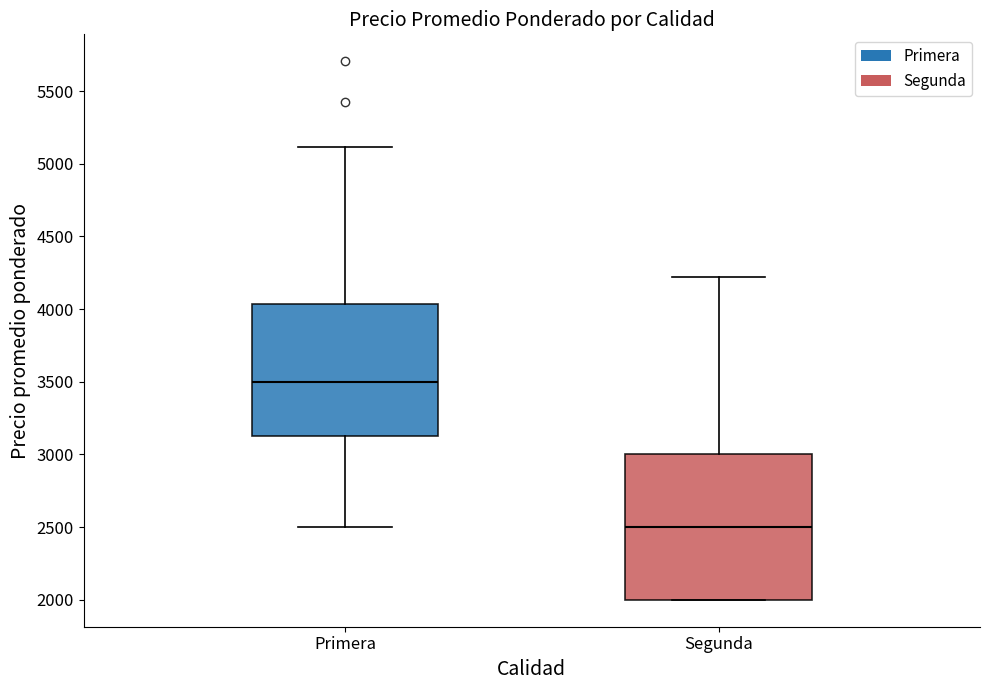

Which box has the highest median line?

Primera